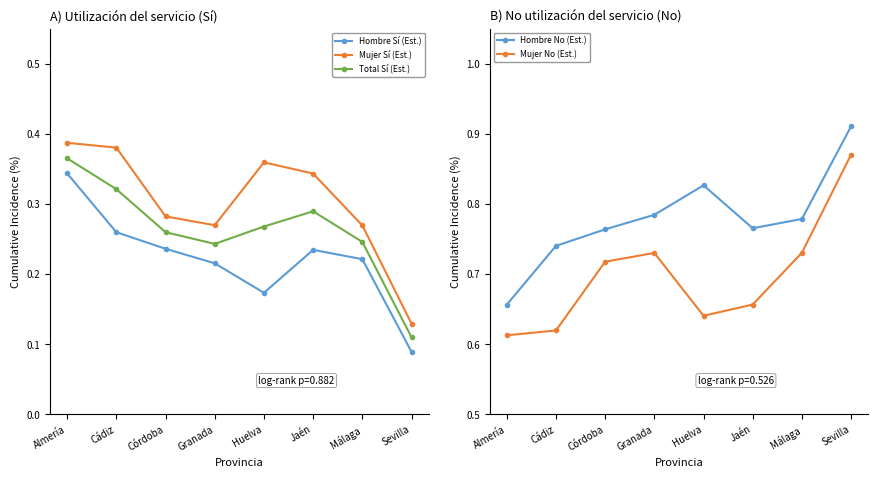

What position from the left is Granada?

4